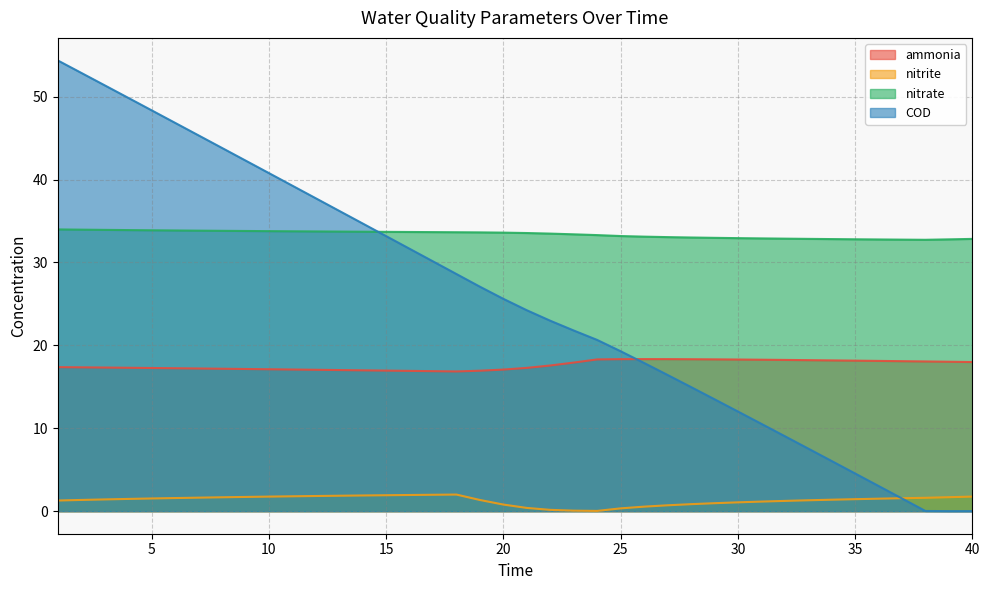

At which label is nitrate closest to 33?

28